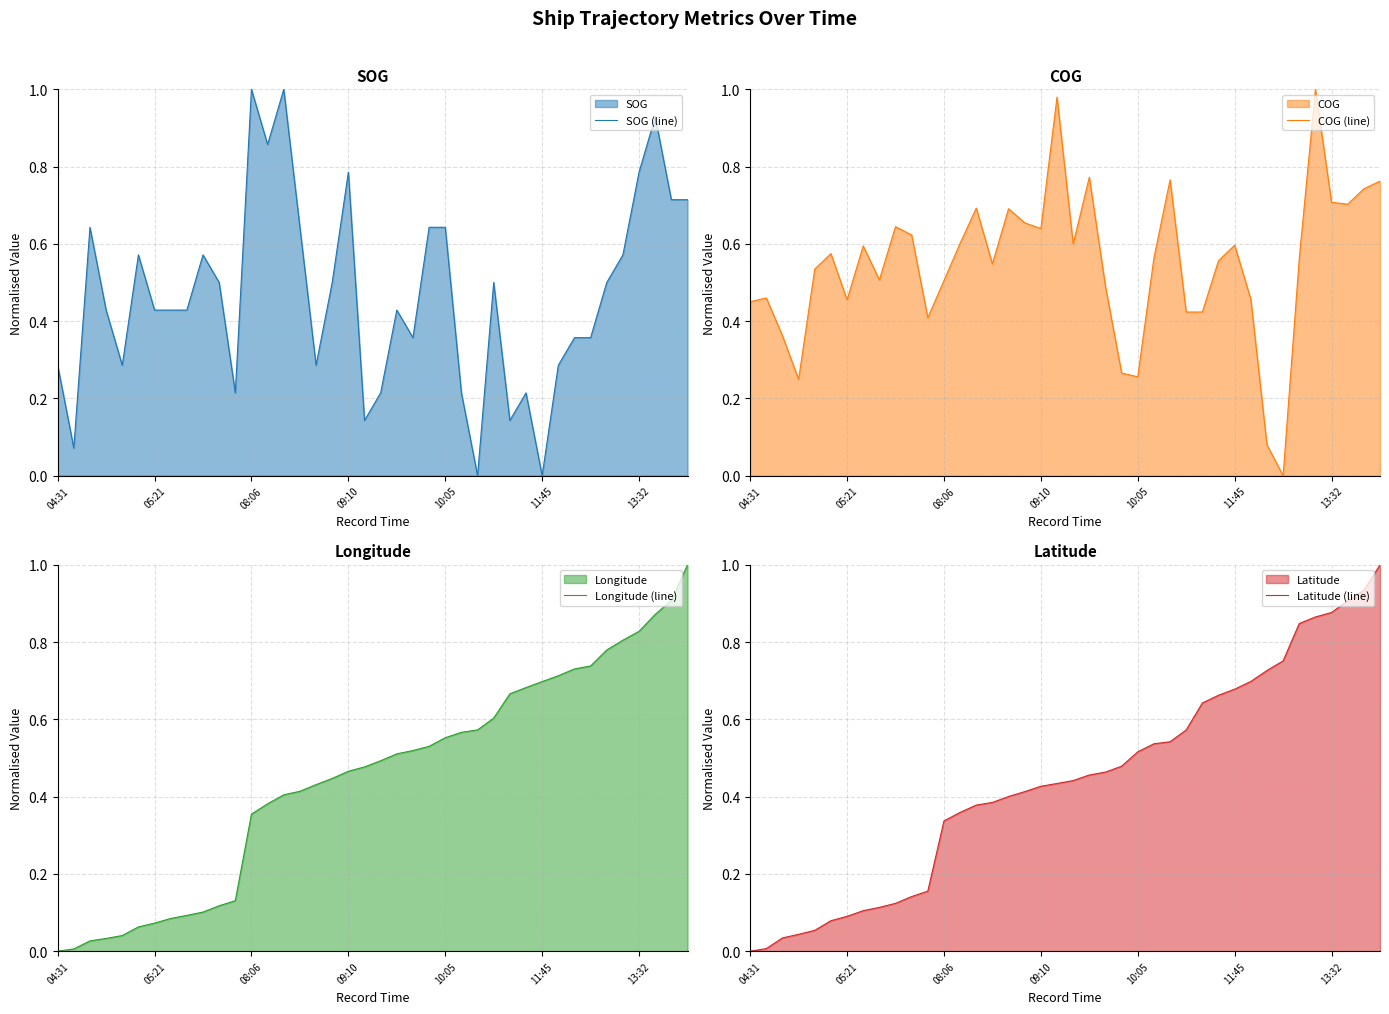

What is the value of the COG (line) point at the 36th from the left?

1.0